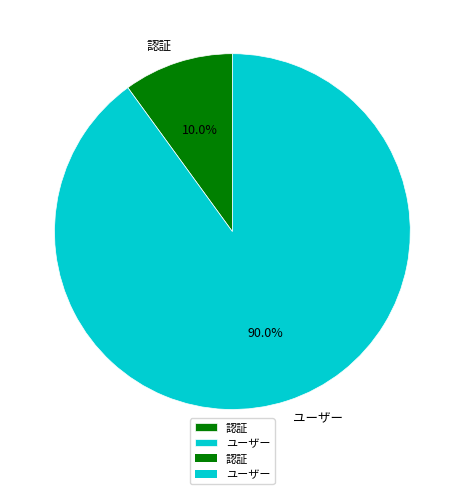

Which category has the biggest portion of the pie?

ユーザー